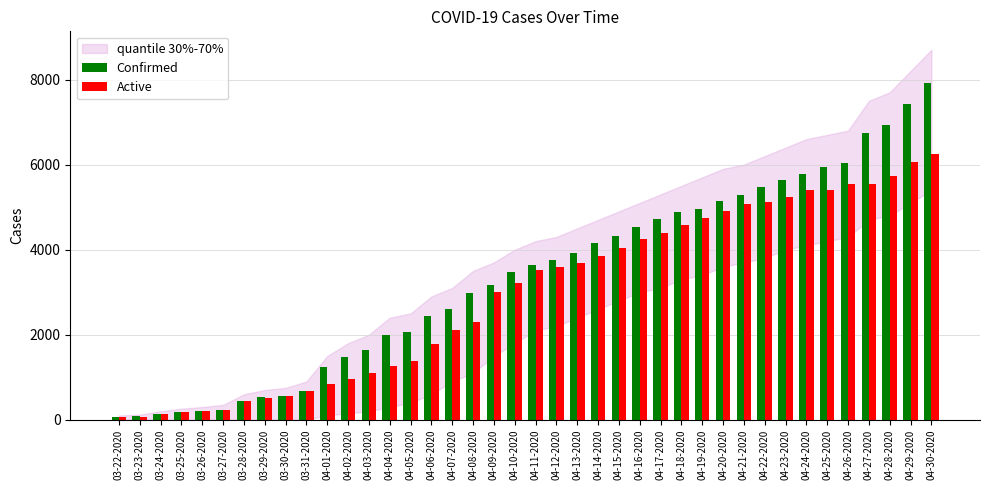

How many values in the Confirmed series are below 3634?

20